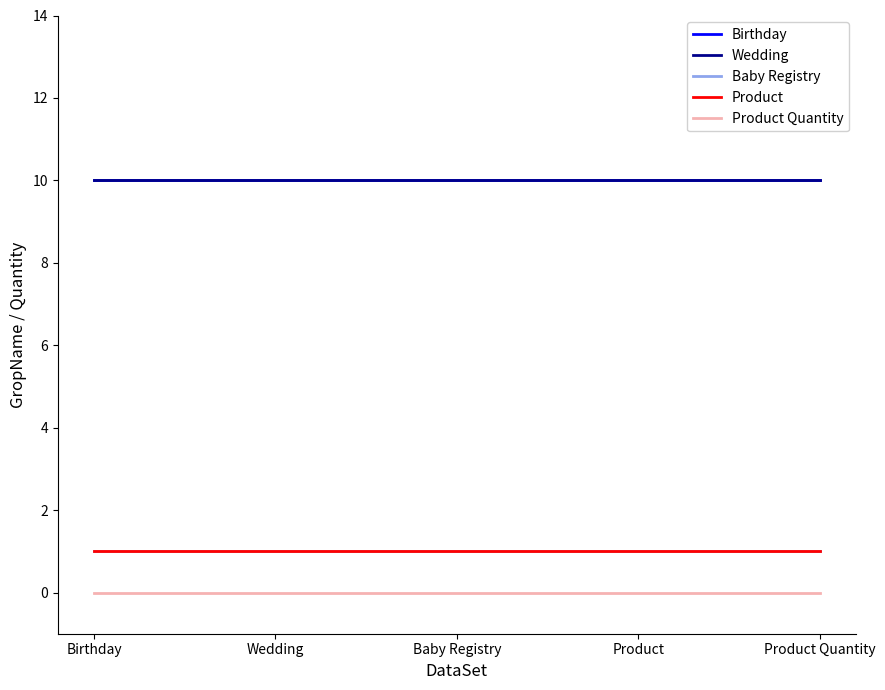

Is this an area chart (filled region under the line)?

No